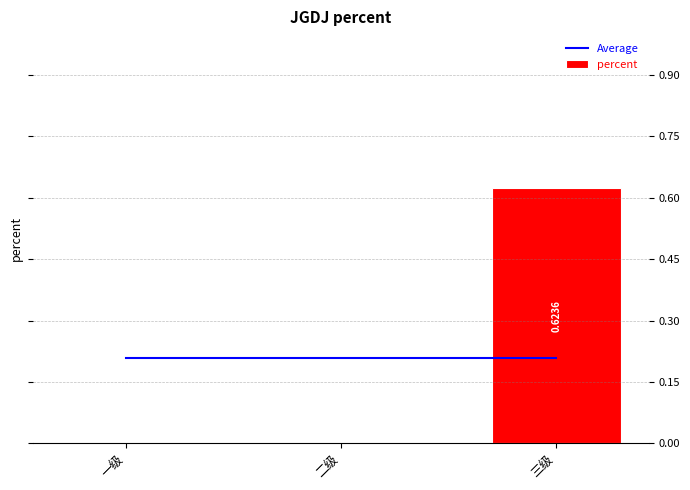

At how many categories does at least one series exceed 0?

3